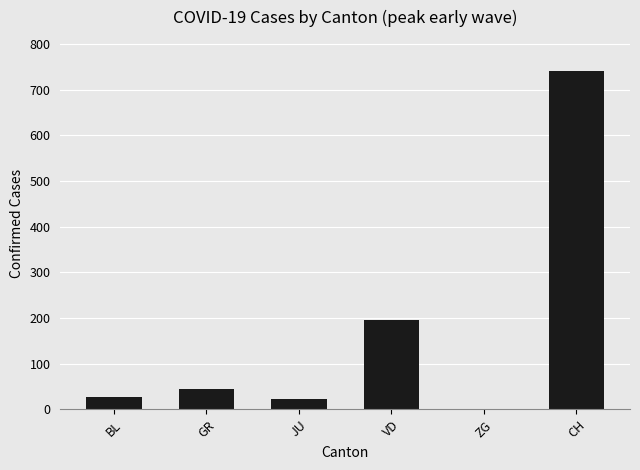

What is the sum of all values?

1032